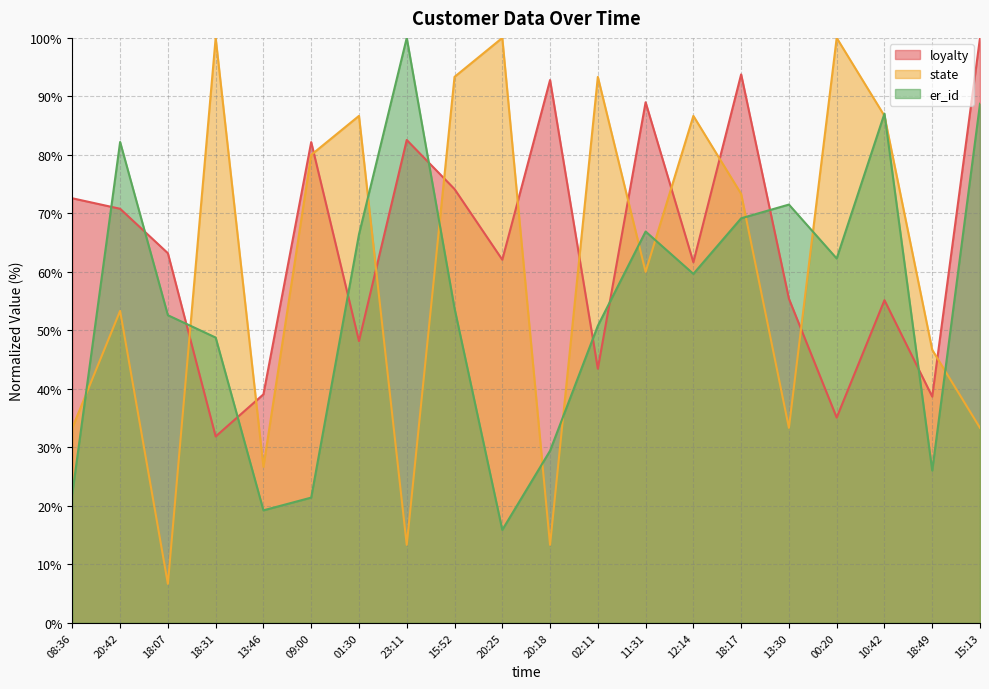

Which series has the largest range (max minus min)?

state